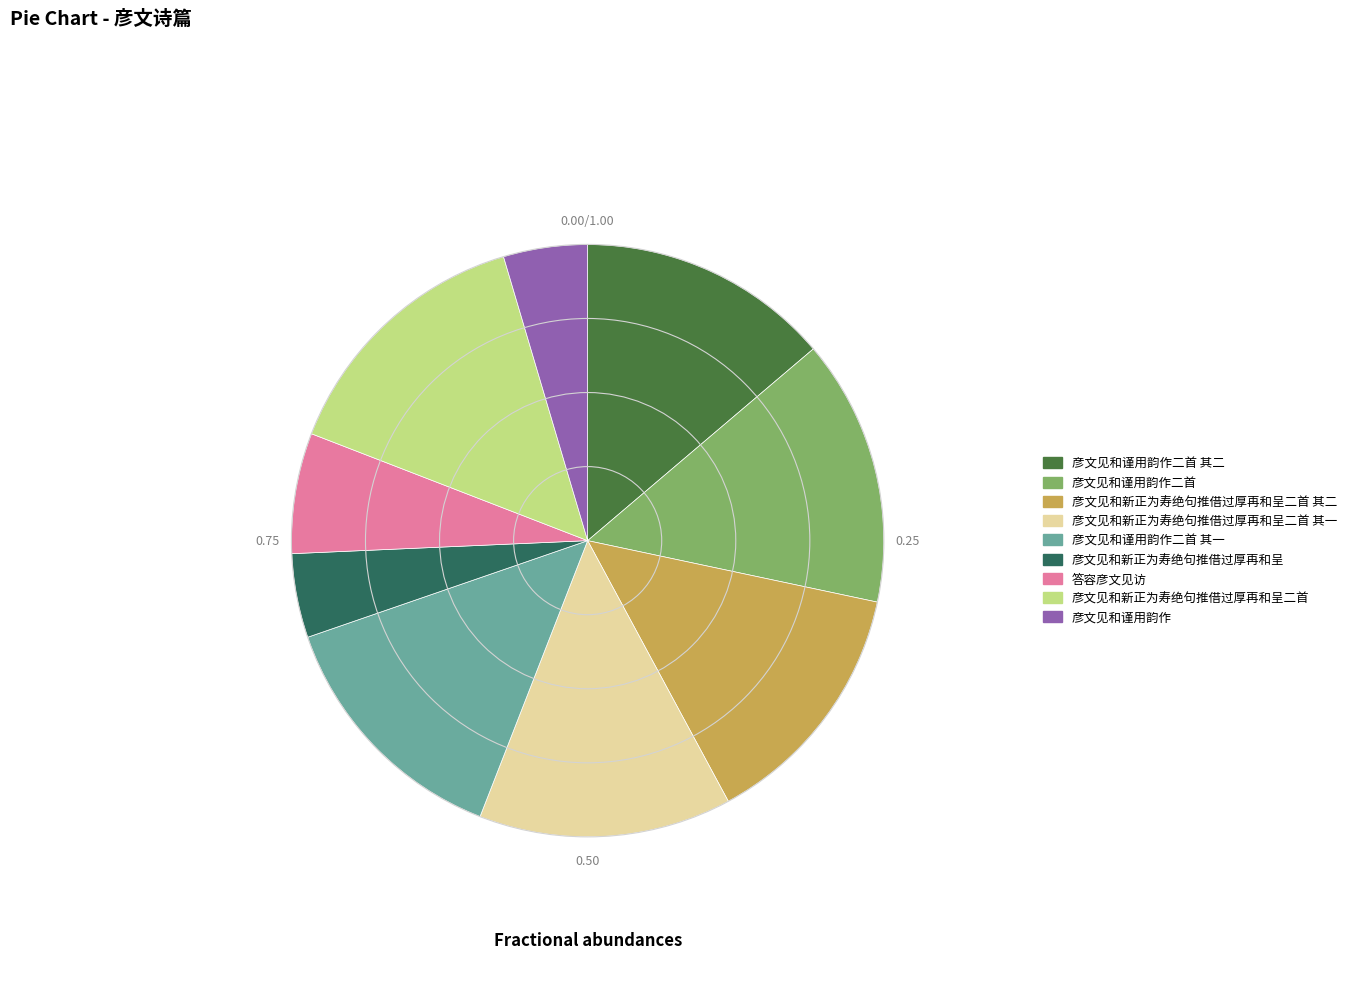

Approximately how many times larger is the value at 彦文见和谨用韵作二首 其二 compared to 彦文见和谨用韵作二首?

0.9